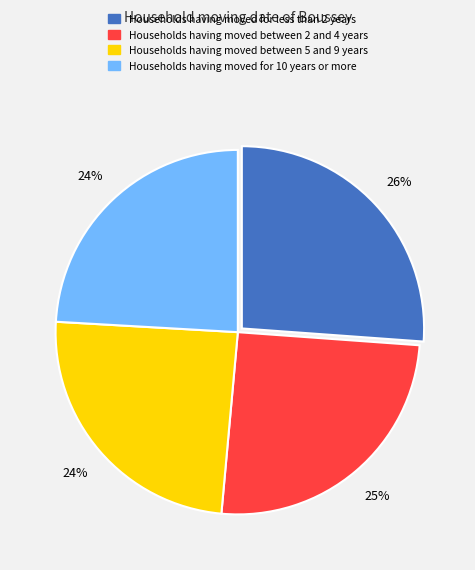

Is there any slice that represents more than half of the pie?

No